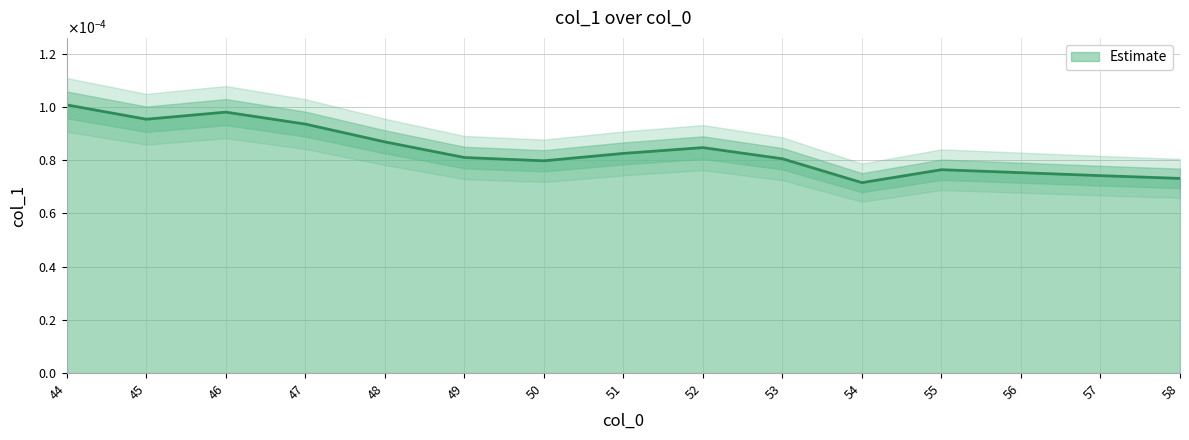

At which category does the data reach its first local peak?

46